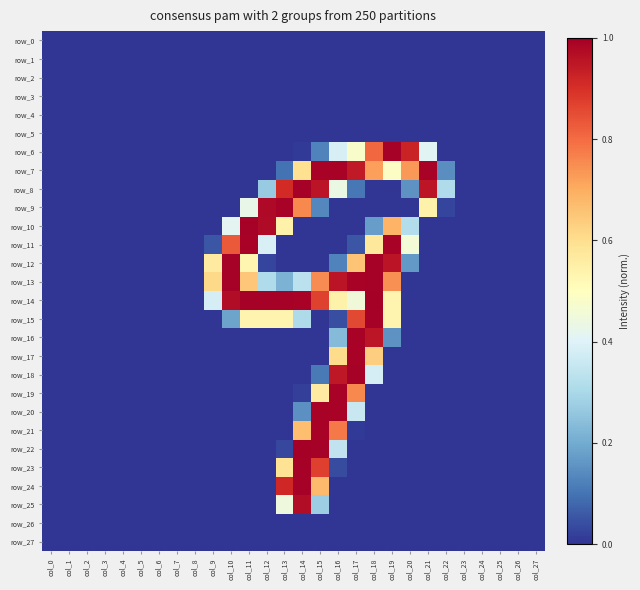

Where is row_13 nearest to the value 0?

col_0